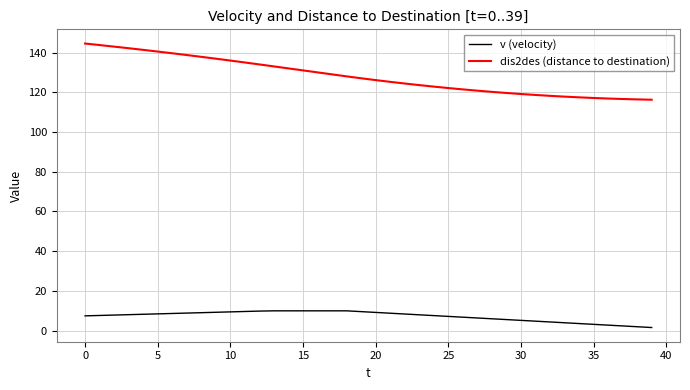

Which series has the largest total across all categories?

dis2des (distance to destination)